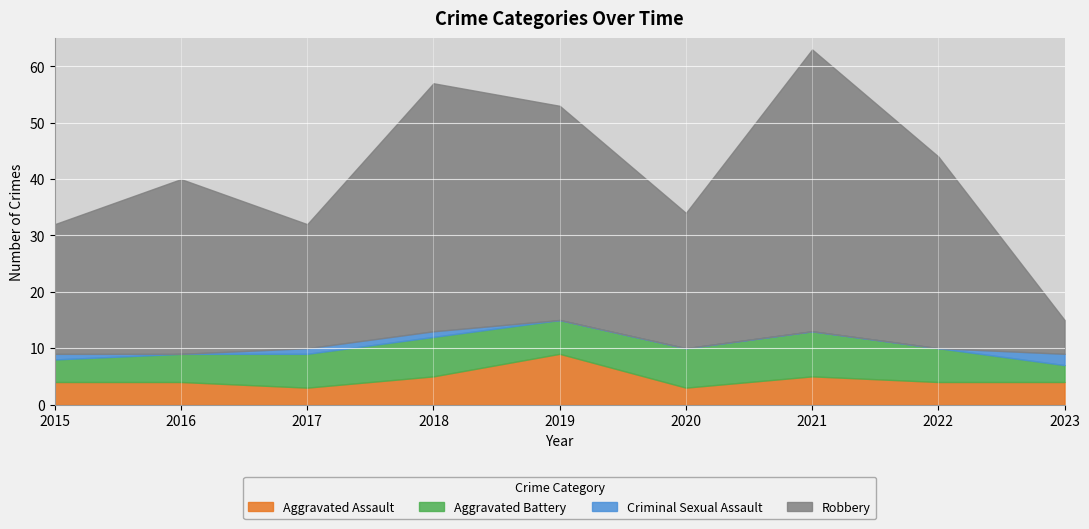

Rank the categories by Aggravated Assault value from highest to lowest.

2019, 2018, 2021, 2015, 2016, 2022, 2023, 2017, 2020